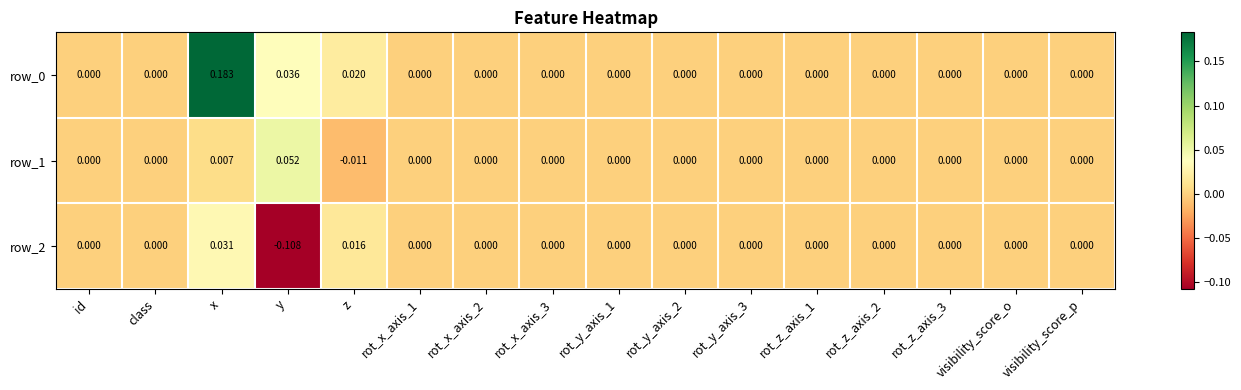

At which category is the sum across all series the highest?

x